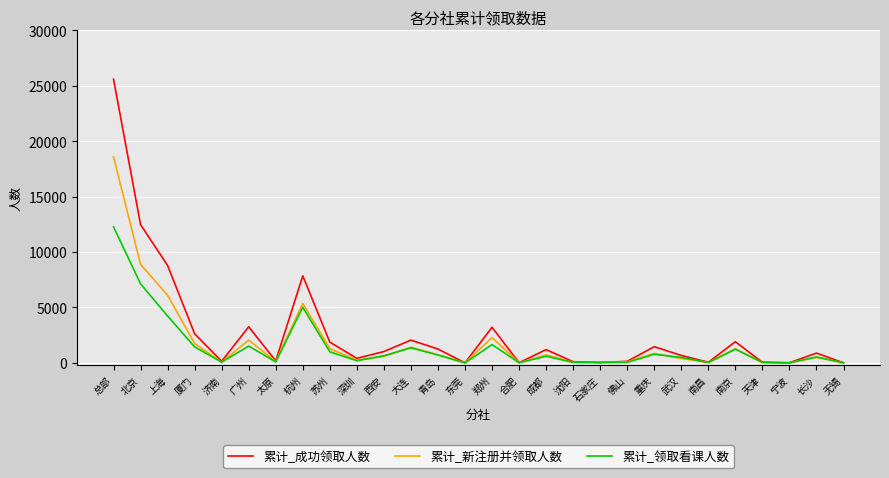

What are all the series names shown in the legend?

累计_成功领取人数, 累计_新注册并领取人数, 累计_领取看课人数